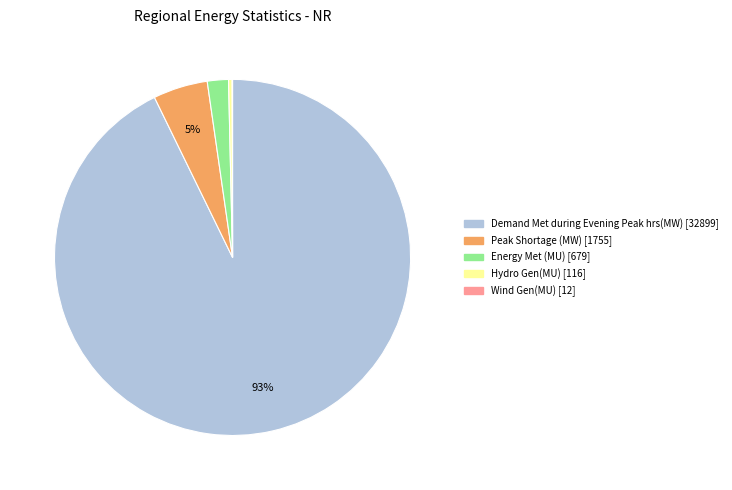

Combined, do Demand Met during Evening Peak hrs(MW) and Peak Shortage (MW) account for over 50%?

Yes